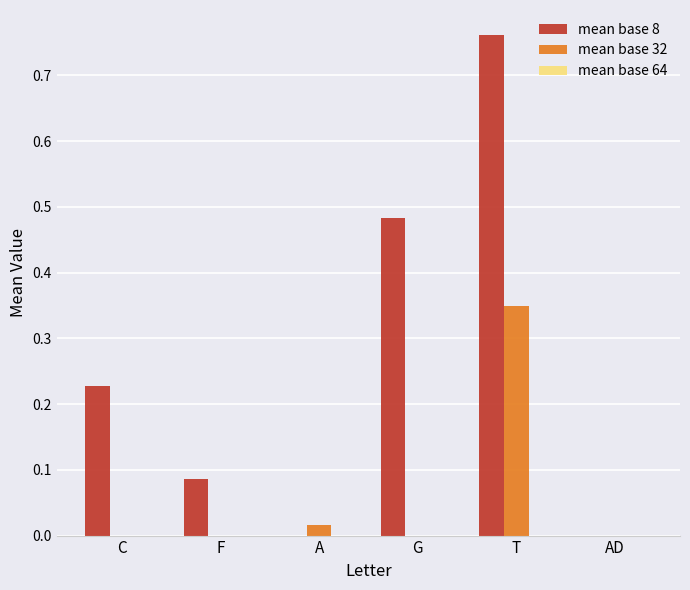

At which category is the sum across all series the highest?

T